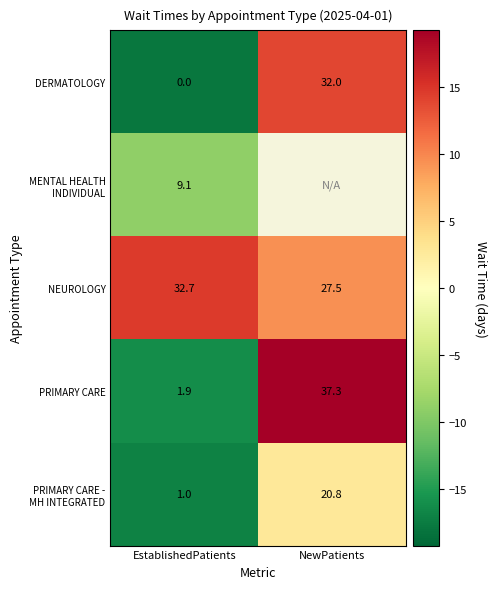

How many values in the NEUROLOGY series are below 32?

1